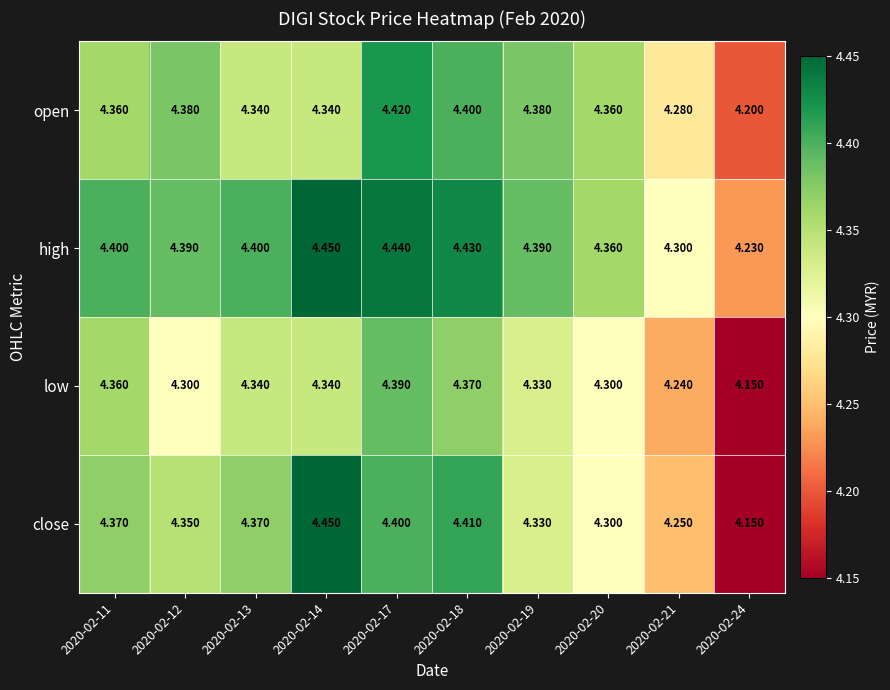

Which series has the widest spread of values?

close